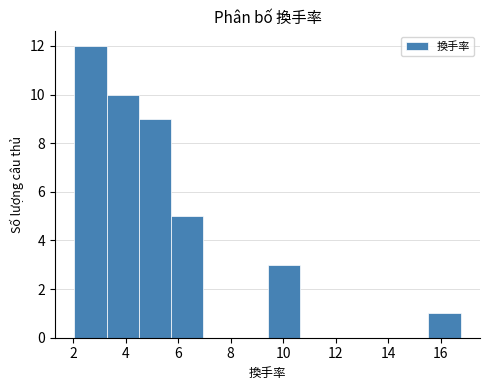

Over which range of the x-axis is the bar tallest?

2.0 to 3.2